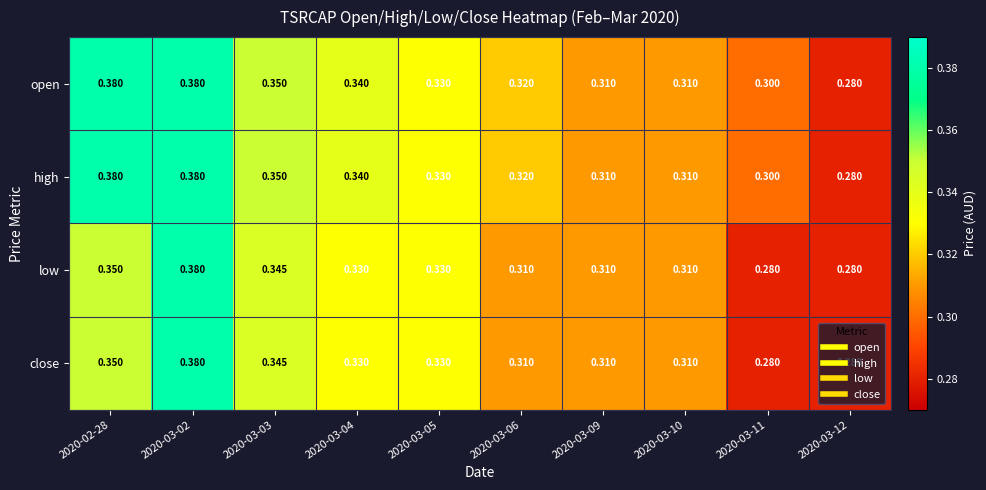

What is the smallest value displayed?

0.3